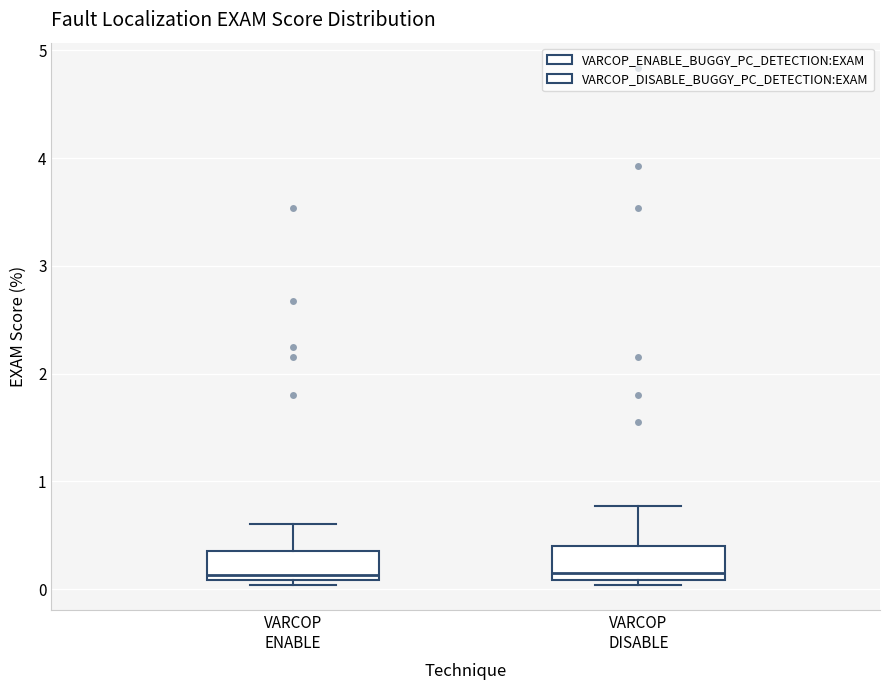

Where is the lower edge of the box for VARCOP ENABLE on the y-axis? The values are not printed on the chart, so give them approximately, as read against the axis.

0.1